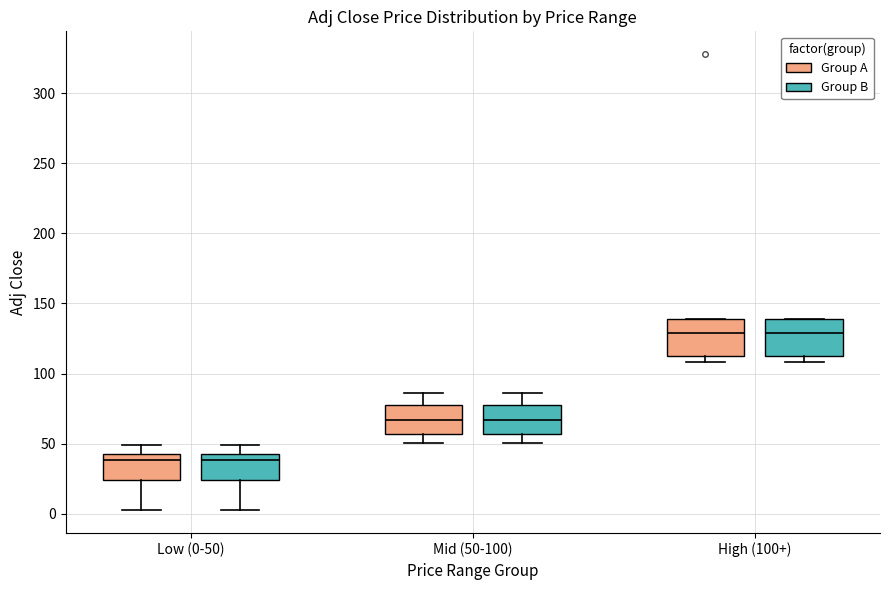

Reading left to right, read every box against the y-axis: the position of its median line, the range the box covers, and the ends of its whiskers. The values are not printed on the chart, so give them approximately, as read against the axis.

Low (0-50) (Group A): median 40, box 25 to 45, whiskers 5 to 50
Low (0-50) (Group B): median 40, box 25 to 45, whiskers 5 to 50
Mid (50-100) (Group A): median 65, box 55 to 80, whiskers 50 to 85
Mid (50-100) (Group B): median 65, box 55 to 80, whiskers 50 to 85
High (100+) (Group A): median 130, box 115 to 140, whiskers 110 to 140
High (100+) (Group B): median 130, box 115 to 140, whiskers 110 to 140